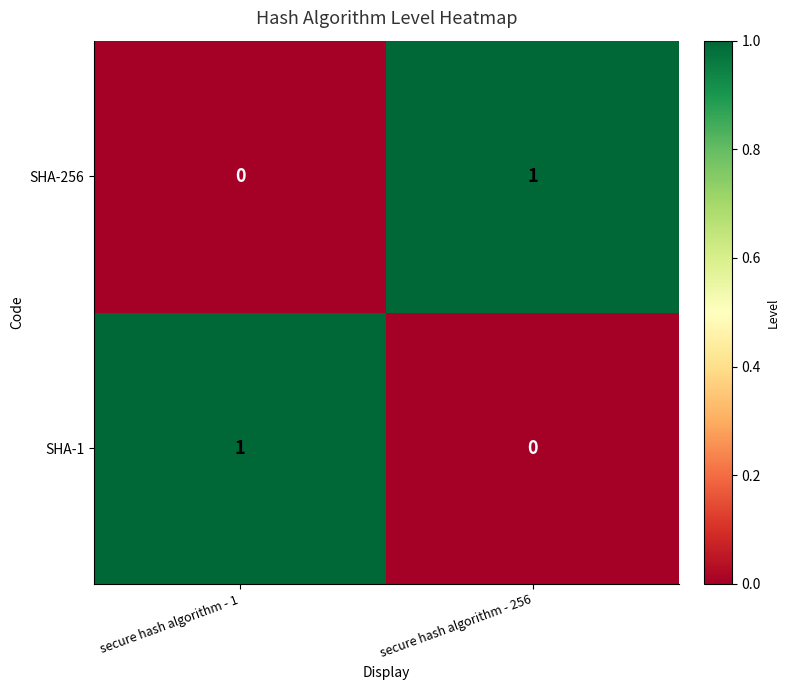

Is the value of SHA-1 at secure hash algorithm - 1 greater than the value of SHA-256 at secure hash algorithm - 1?

Yes